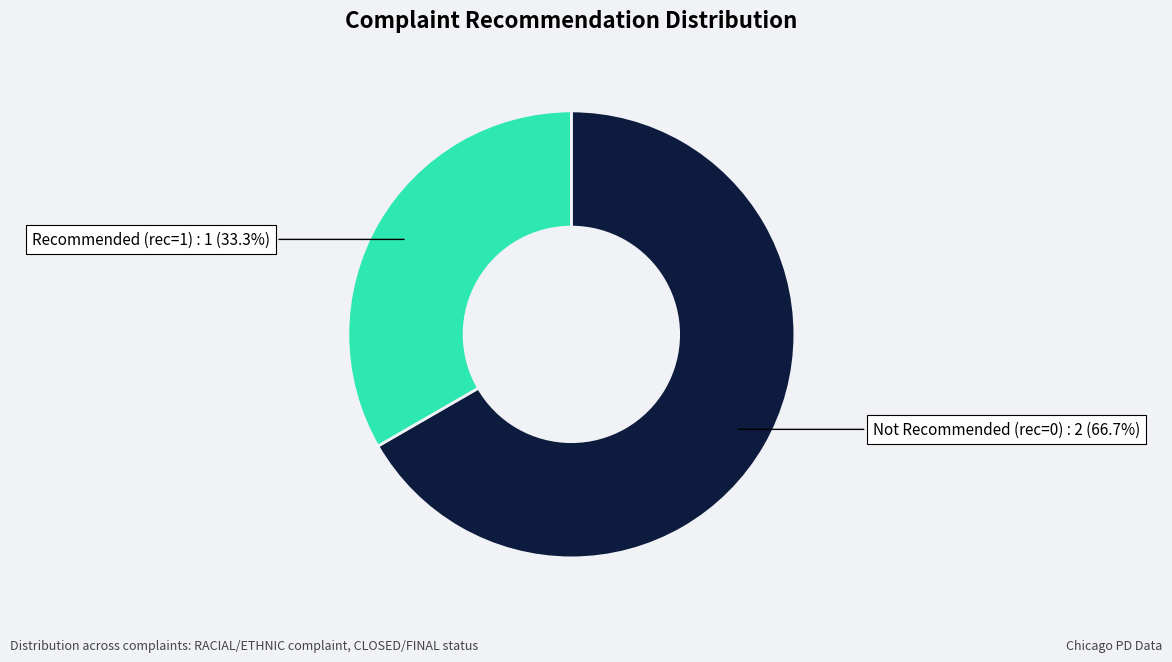

Is there a majority slice in this chart?

Yes